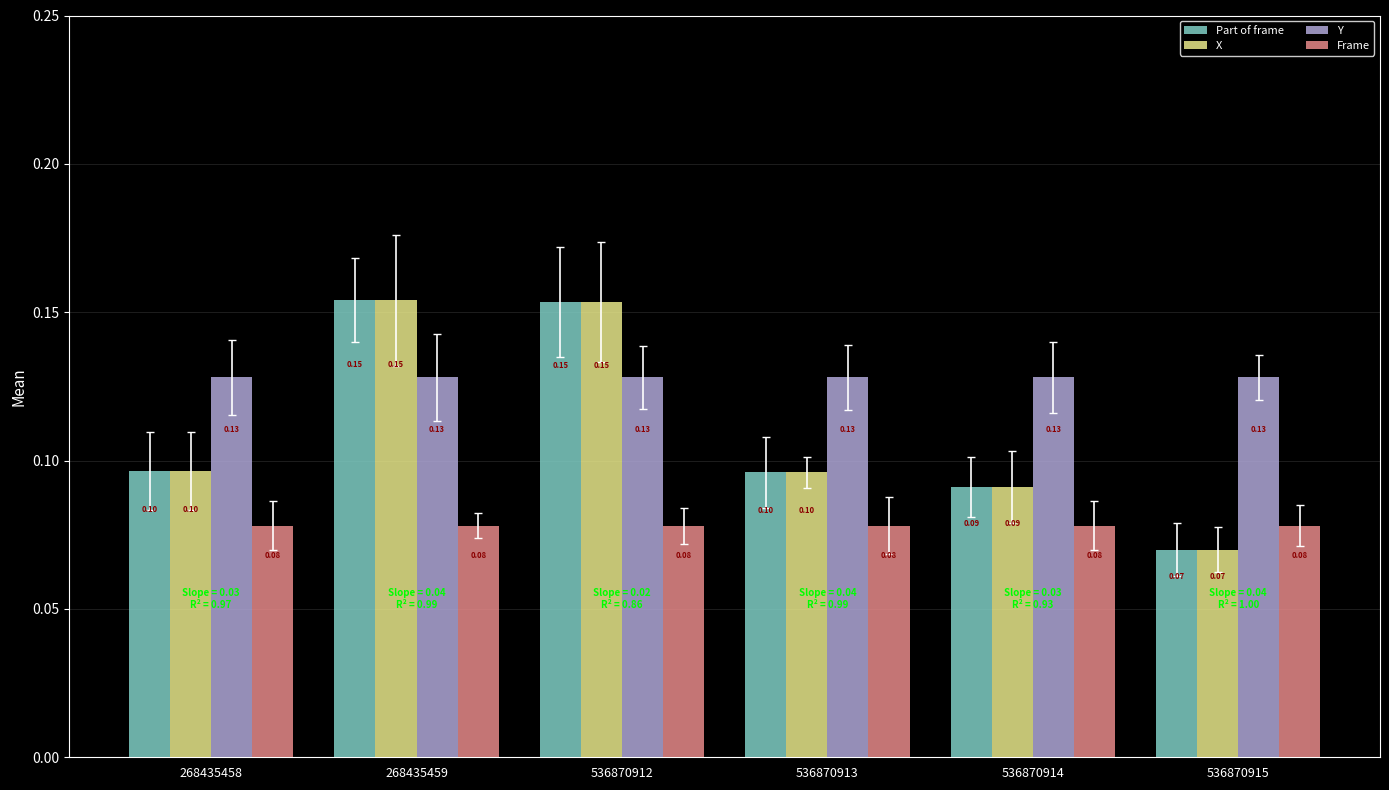

What is the difference between the second highest and second lowest values in the Part of frame series?

0.1